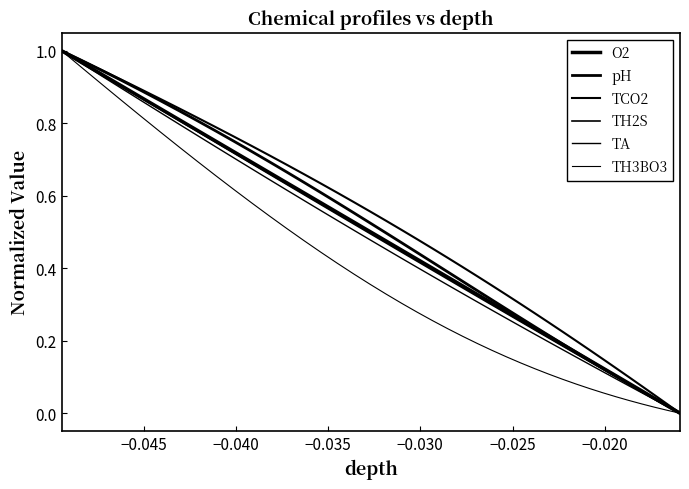

Does the chart display data point markers on the line(s)?

No